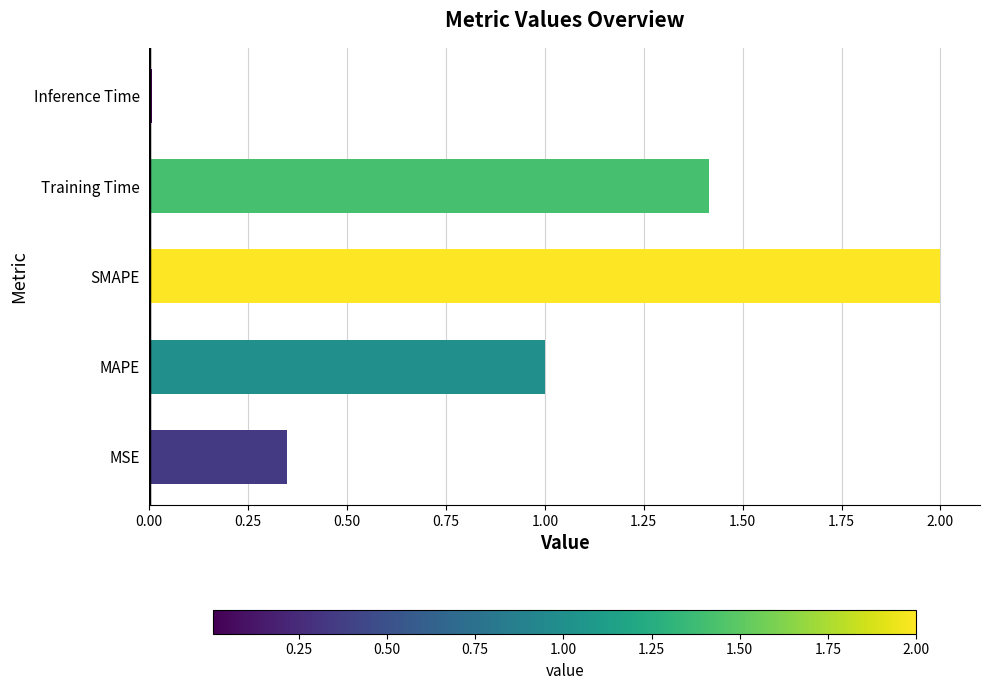

Are the bars grouped side by side (vs. stacked)?

No